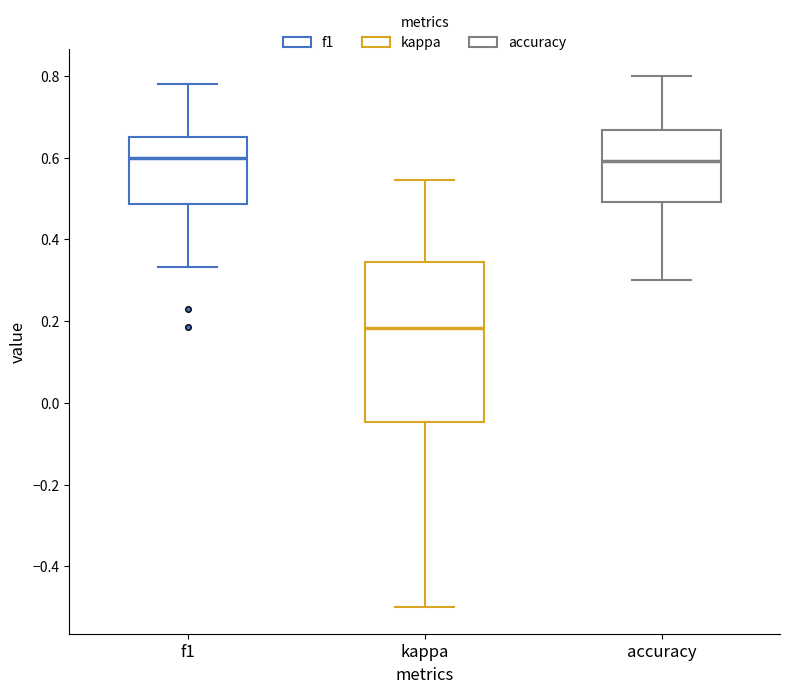

Reading left to right, transcribe this box plot: for each box, give where its median line is, the range the box spans, and where its two whiskers end, as read against the y-axis. The values are not printed on the chart, so give them approximately, as read against the axis.

f1: median 0.60, box 0.48 to 0.64, whiskers 0.34 to 0.78
kappa: median 0.18, box -0.04 to 0.34, whiskers -0.50 to 0.54
accuracy: median 0.60, box 0.50 to 0.66, whiskers 0.30 to 0.80